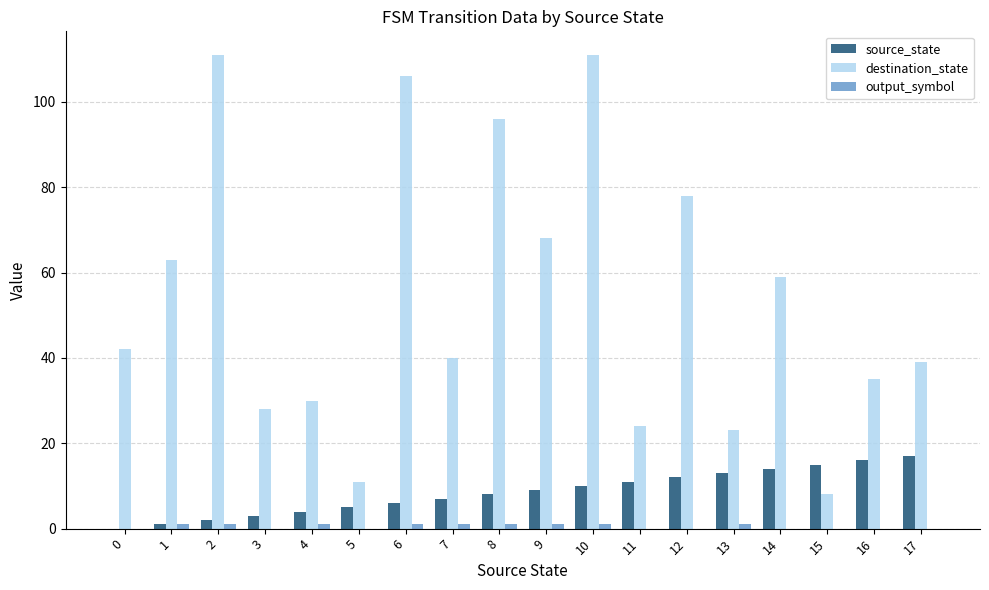

Which series has the largest total across all categories?

destination_state